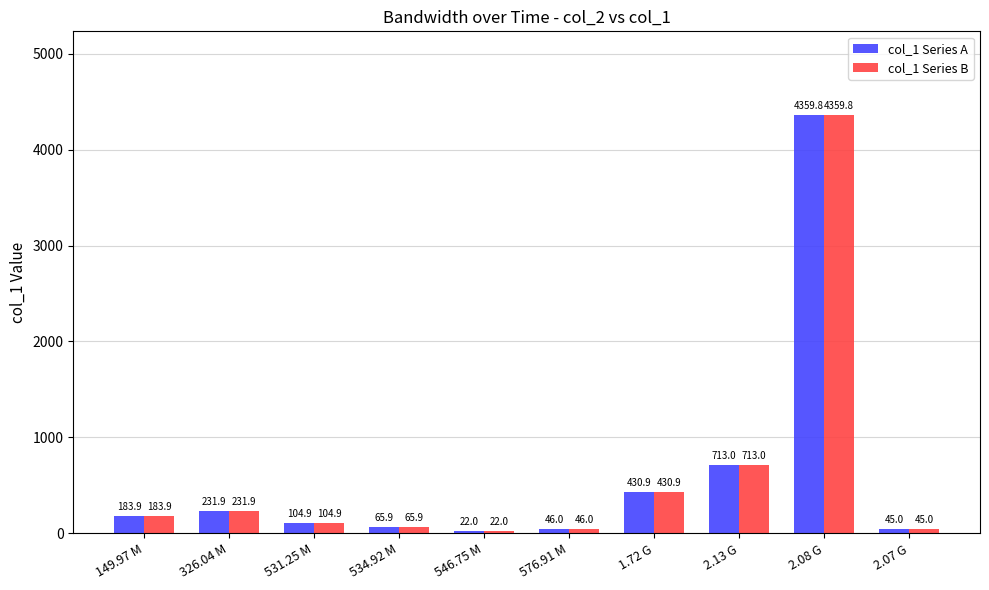

Does the chart contain any negative values?

No